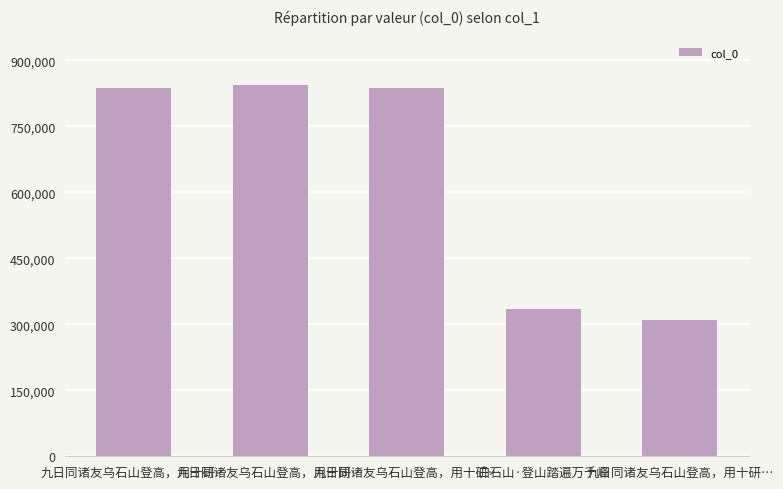

How many bars are there in total?

5